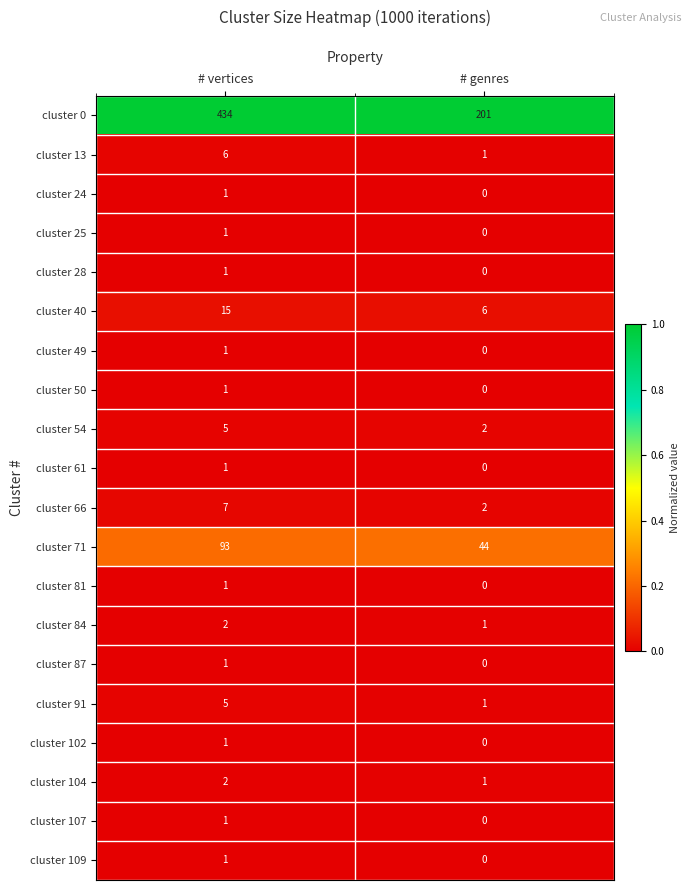

Which series has the largest range (max minus min)?

cluster 0